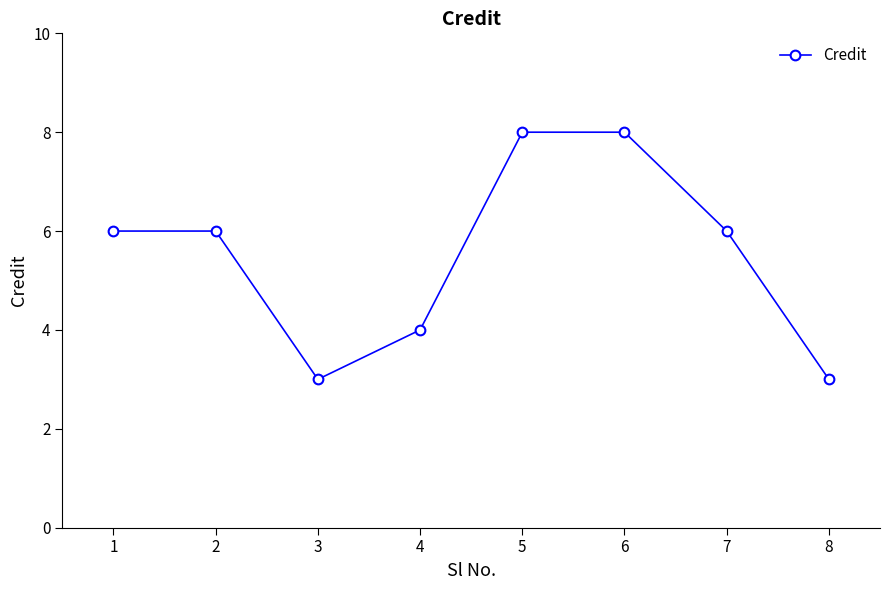

Does the chart display data point markers on the line(s)?

Yes